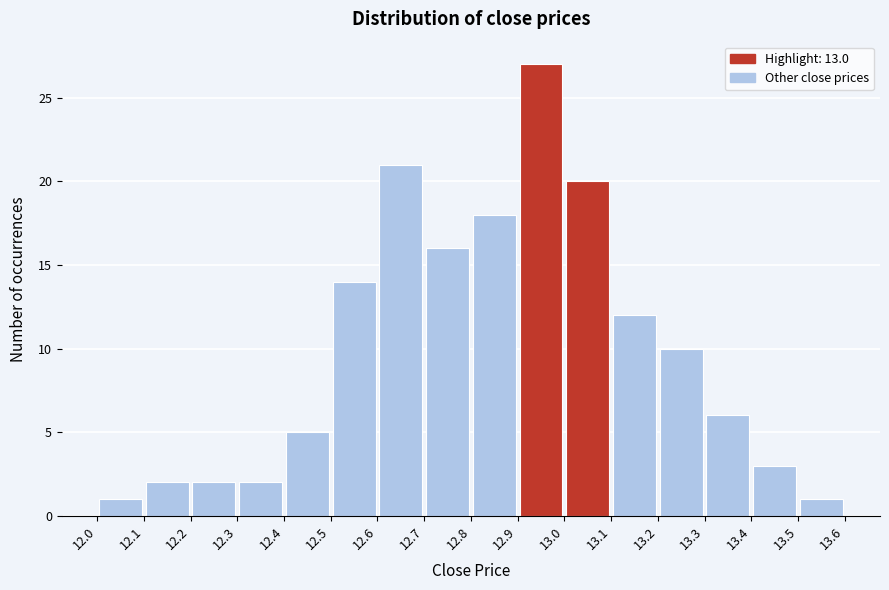

Reading left to right, list every bar in this chart as the range it spans on the x-axis followed by its height. The values are not printed on the chart, so give them approximately, as read against the axis.

12.0 to 12.1: 1
12.1 to 12.2: 2
12.2 to 12.3: 2
12.3 to 12.4: 2
12.4 to 12.5: 5
12.5 to 12.6: 14
12.6 to 12.7: 21
12.7 to 12.8: 16
12.8 to 12.9: 18
12.9 to 13.0: 27
13.0 to 13.1: 20
13.1 to 13.2: 12
13.2 to 13.3: 10
13.3 to 13.4: 6
13.4 to 13.5: 3
13.5 to 13.6: 1